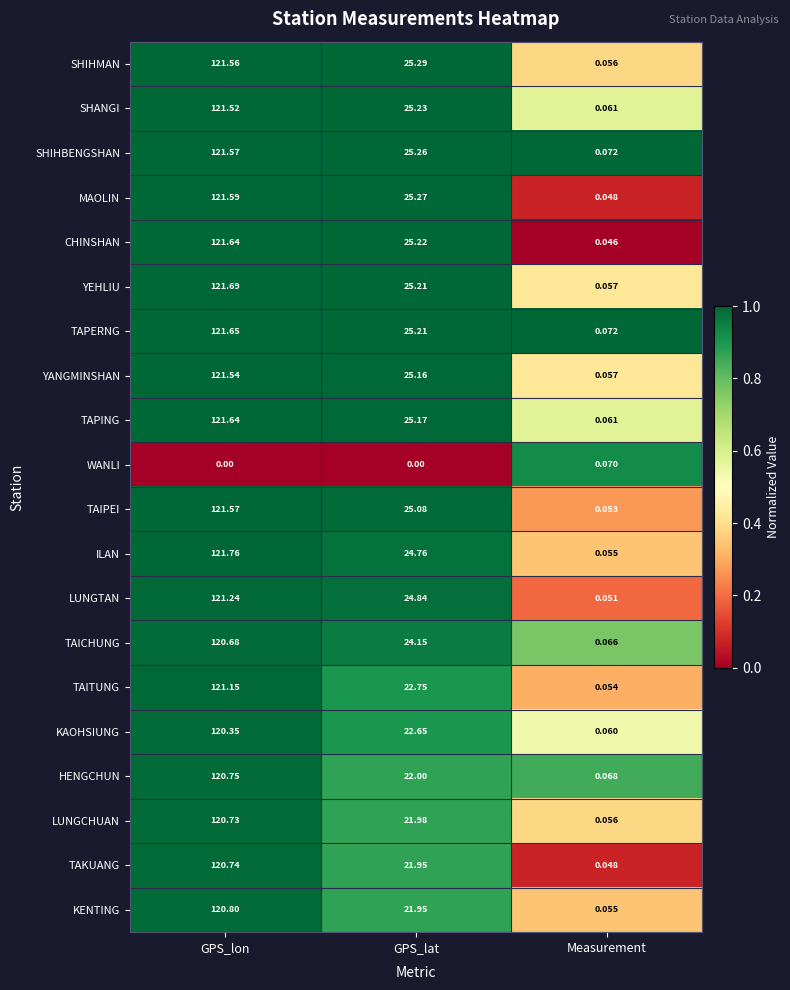

At which category is the sum across all series the highest?

GPS_lon